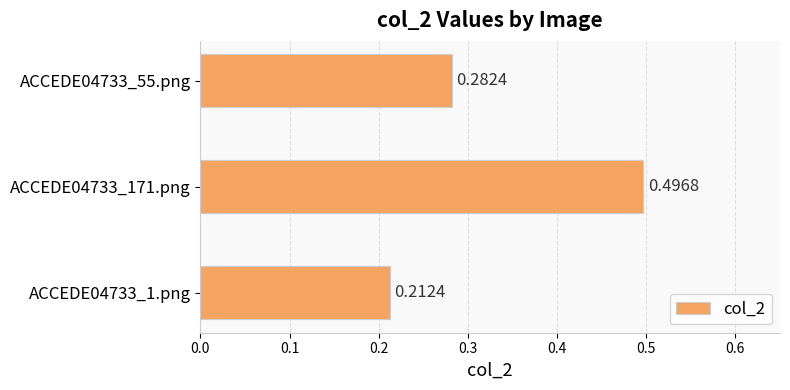

List the labels in order of value, largest first.

ACCEDE04733_171.png, ACCEDE04733_55.png, ACCEDE04733_1.png